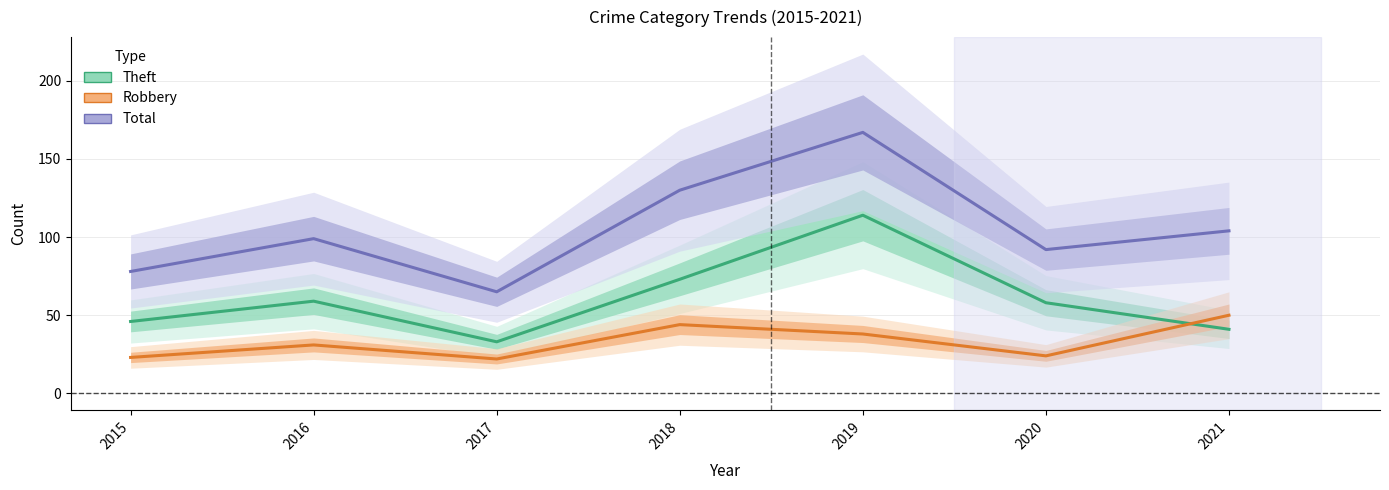

Rank the series by their average value, from highest to lowest.

Total, Theft, Robbery